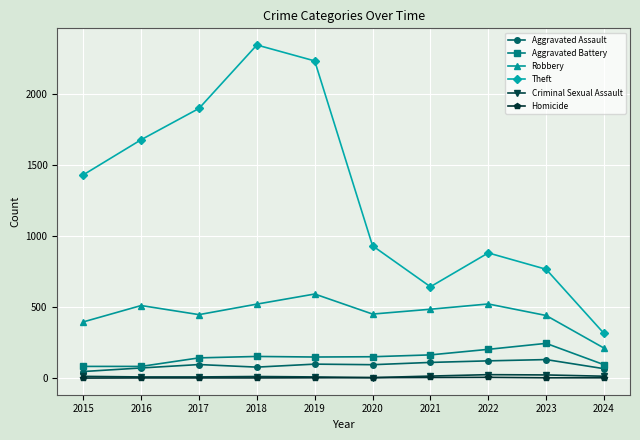

Is the value of Aggravated Battery at 2016 greater than the value of Aggravated Assault at 2022?

No